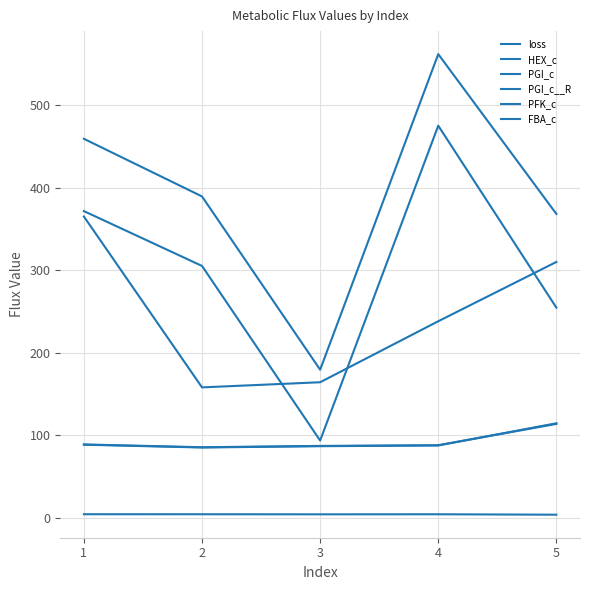

At which category is the sum across all series the highest?

4